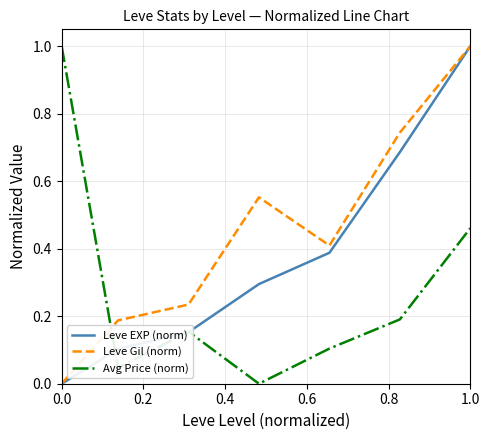

Count the Leve EXP (norm) values in the range 0 to 1.

7